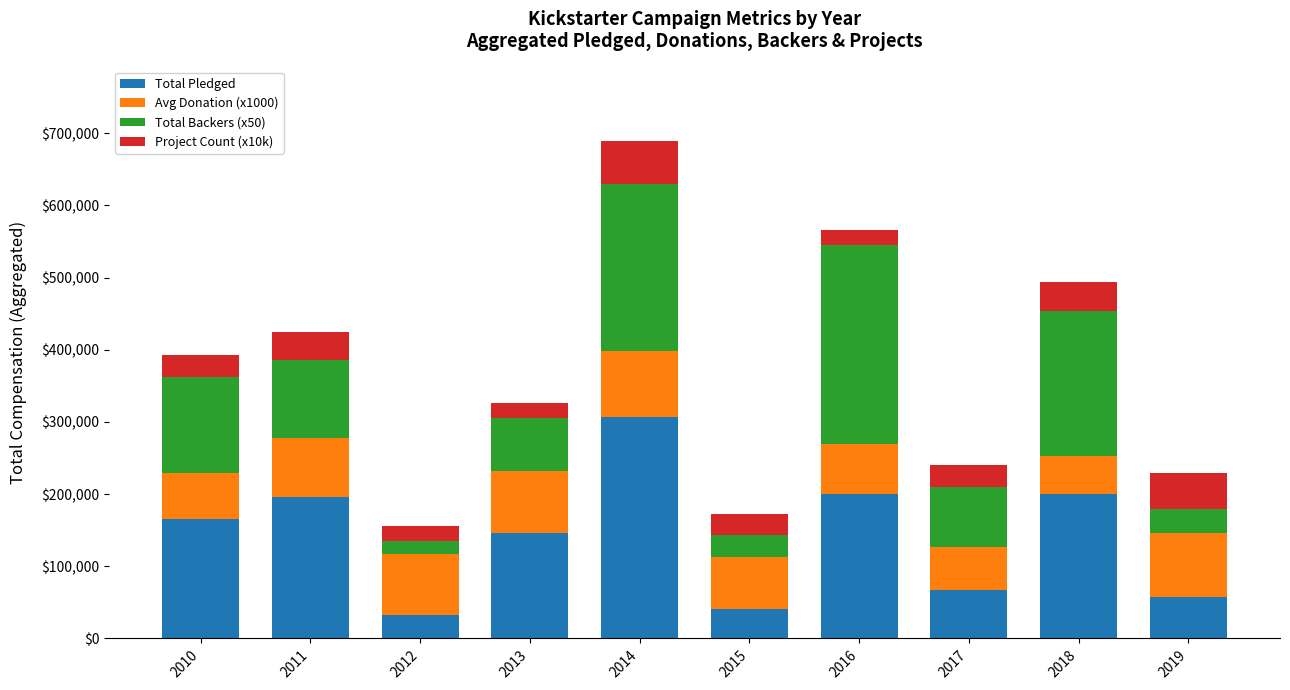

What is the maximum value for Total Pledged?

306918.0